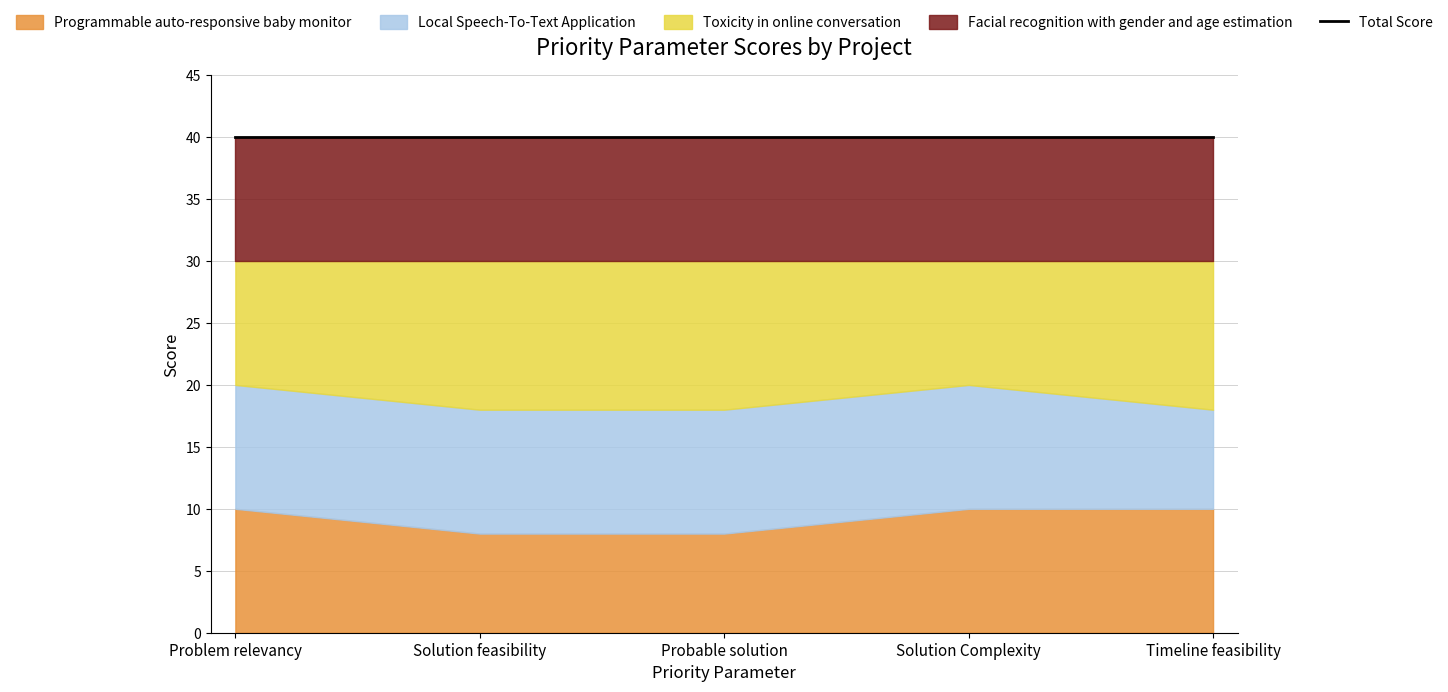

What is the label of the 4th point from the right?

Solution feasibility